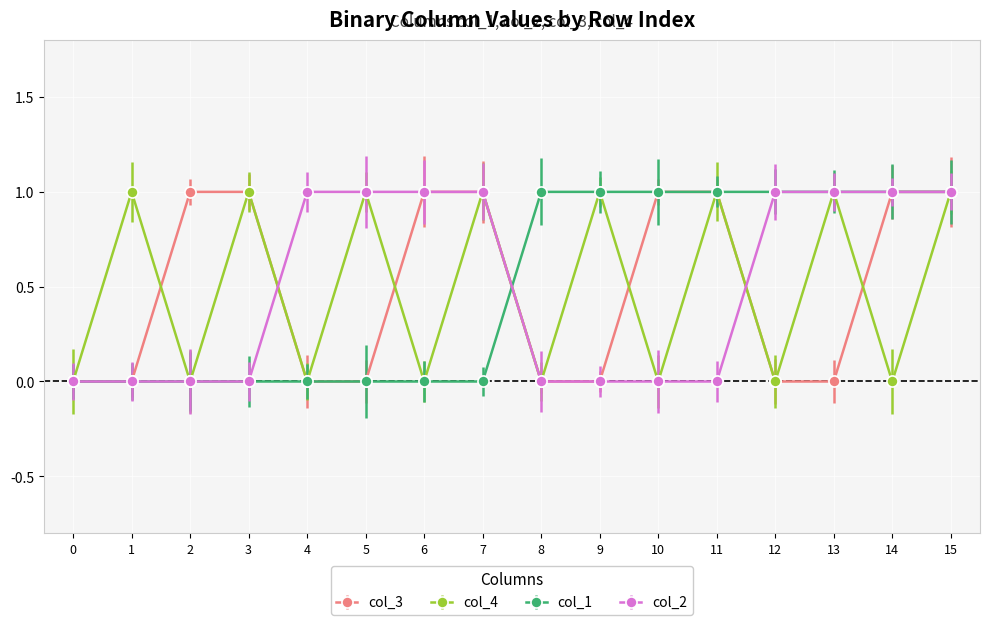

Between 13 and 14, which series saw the biggest shift?

col_3